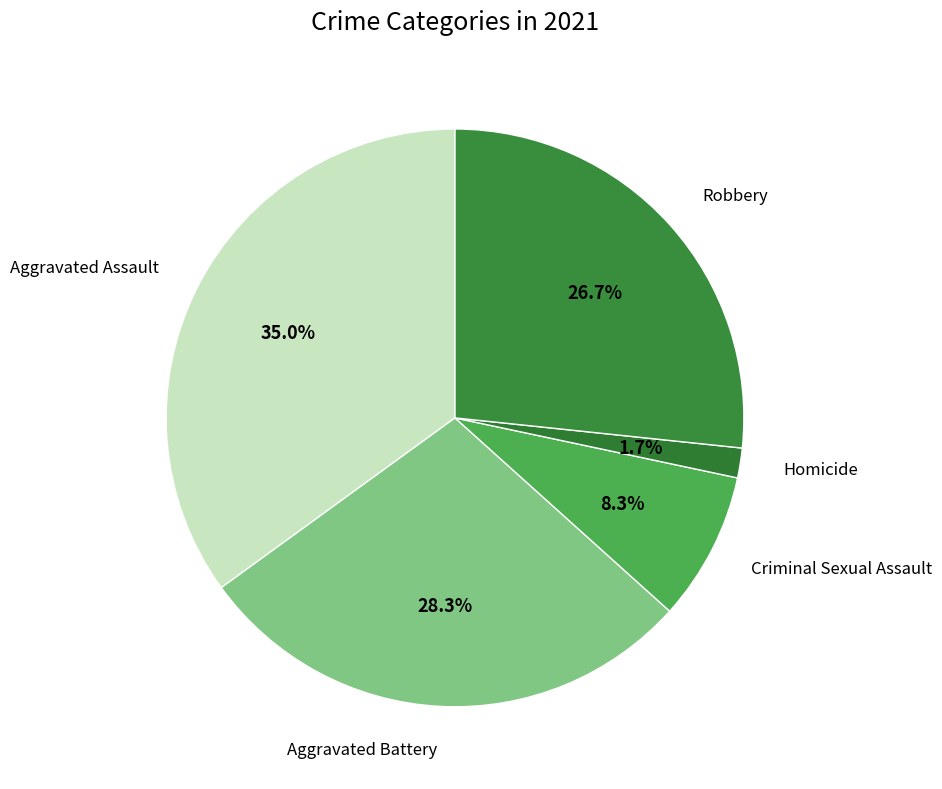

How many slices are in this pie chart?

5